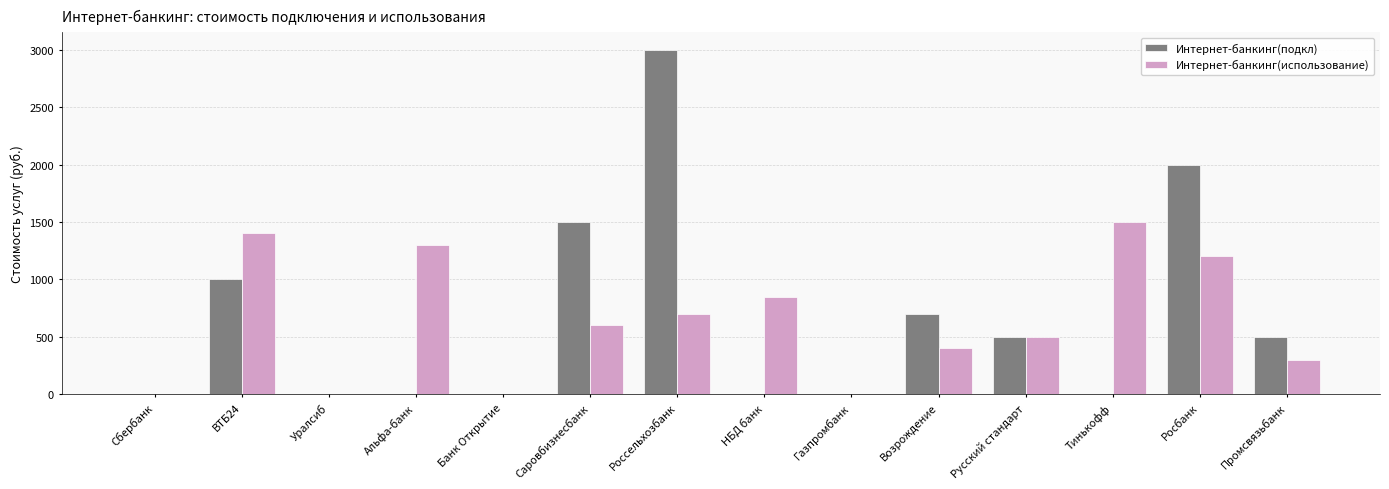

Where does the Интернет-банкинг(подкл) series first go above 500?

ВТБ24